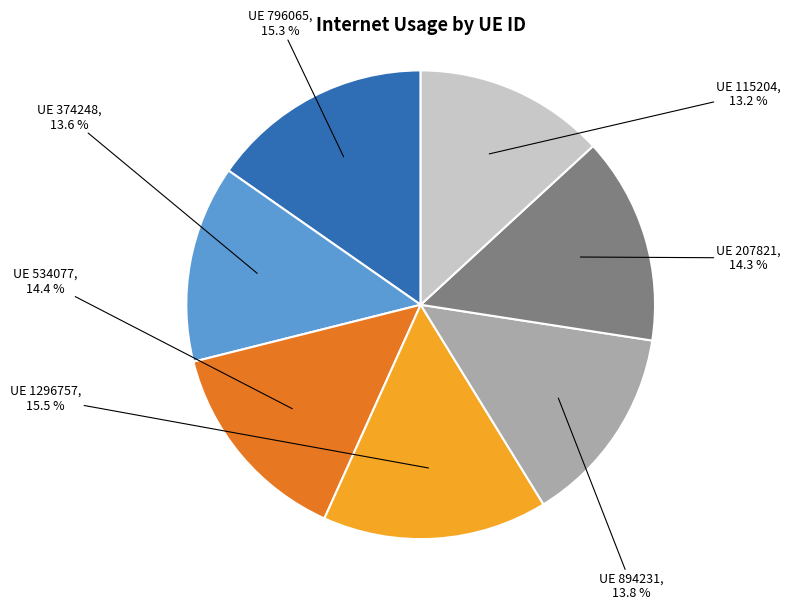

Is there any slice that represents more than half of the pie?

No